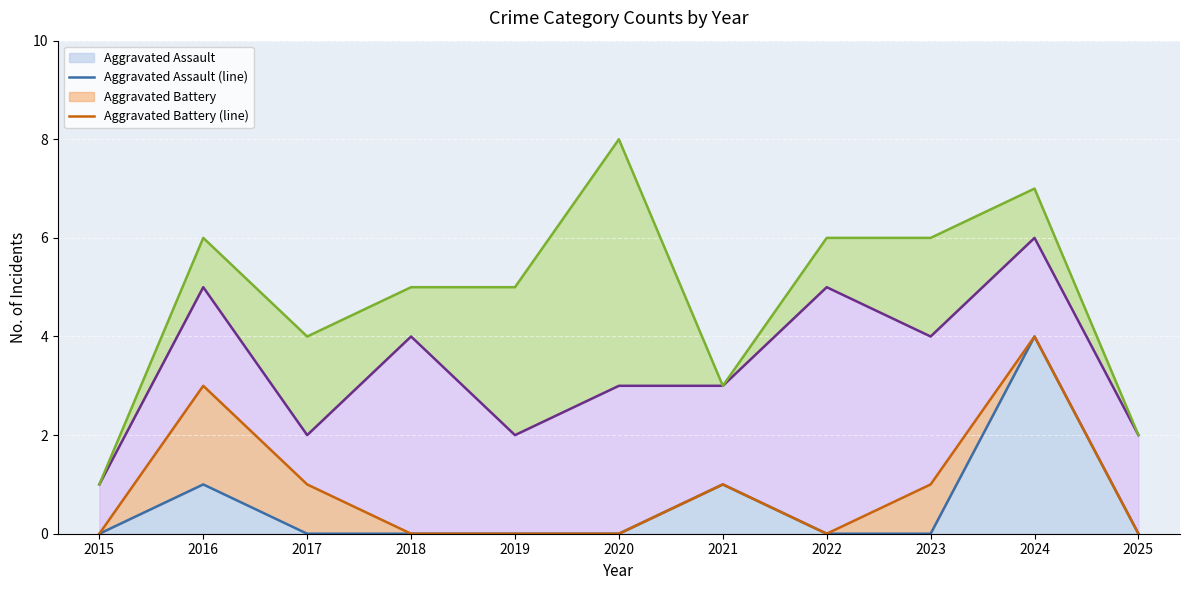

The Aggravated Battery (line) series shows 3 at 2022. True or false?

False